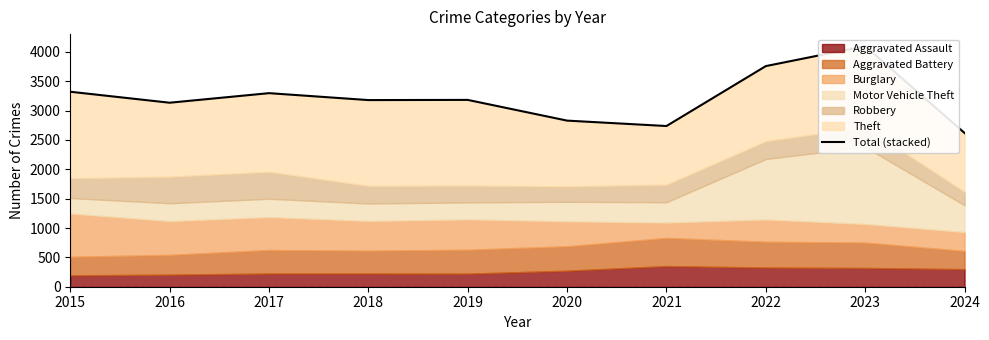

Which category has the highest value across all series?

2023